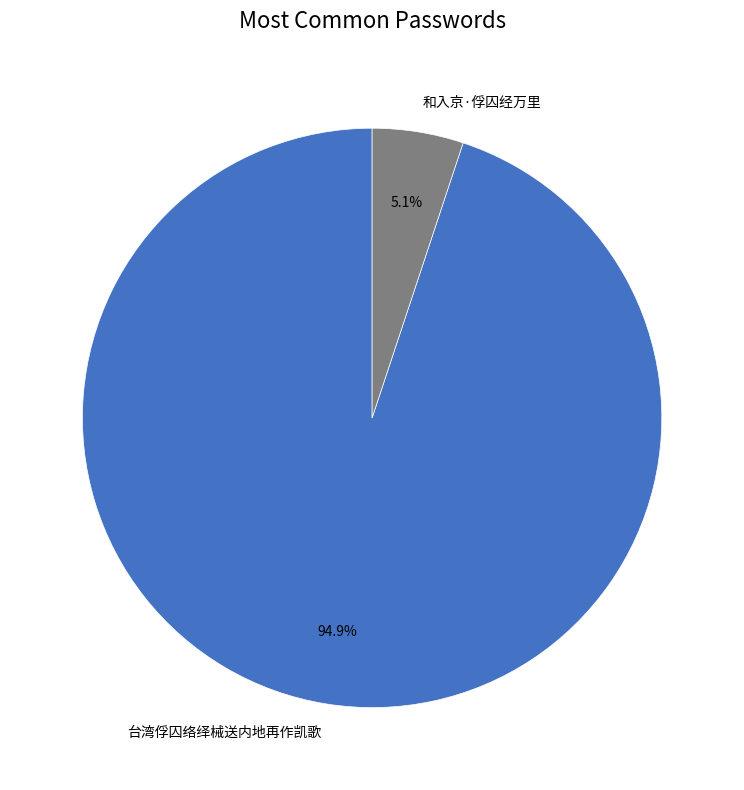

Which slice represents more than half of the pie?

台湾俘囚络绎械送内地再作凯歌